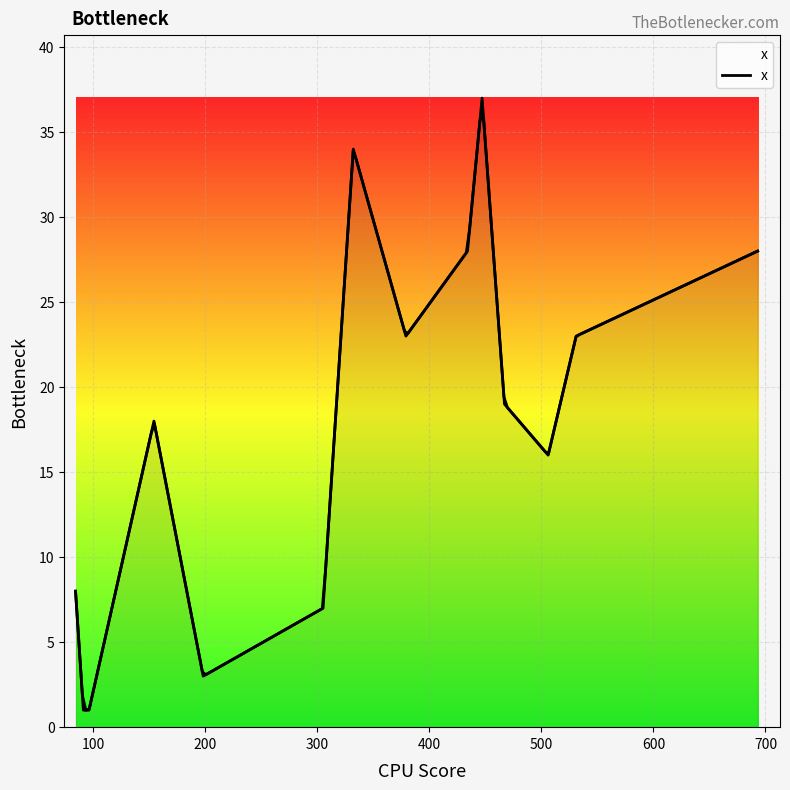

What is the minimum value shown in the chart?

1